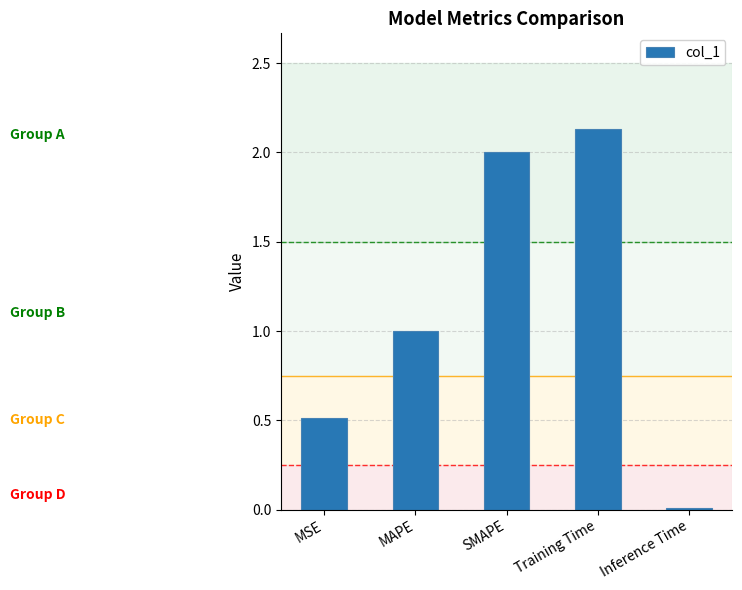

What is the average value?

1.1